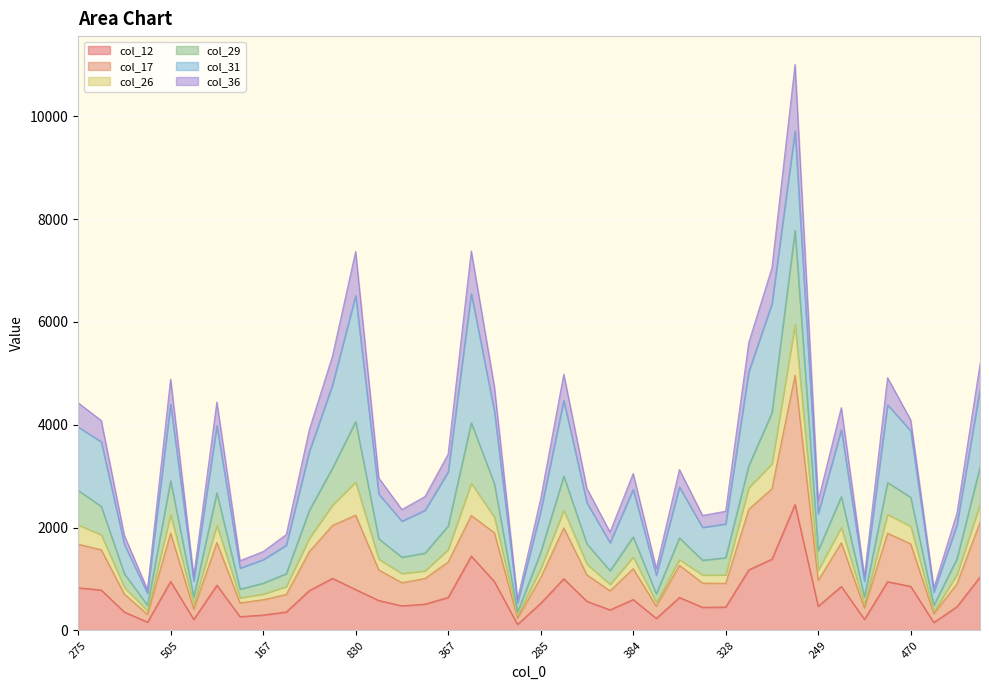

True or false: col_17 and col_12 cross at least once.

False